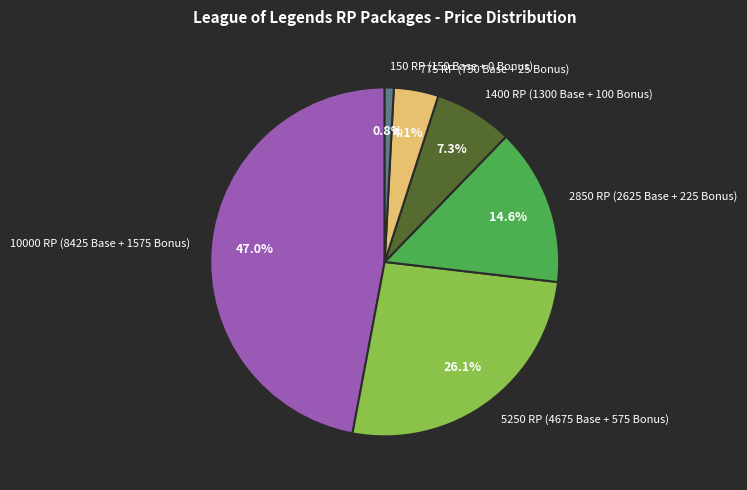

Is it true that 2850 RP (2625 Base + 225 Bonus) is 15% of the pie?

True